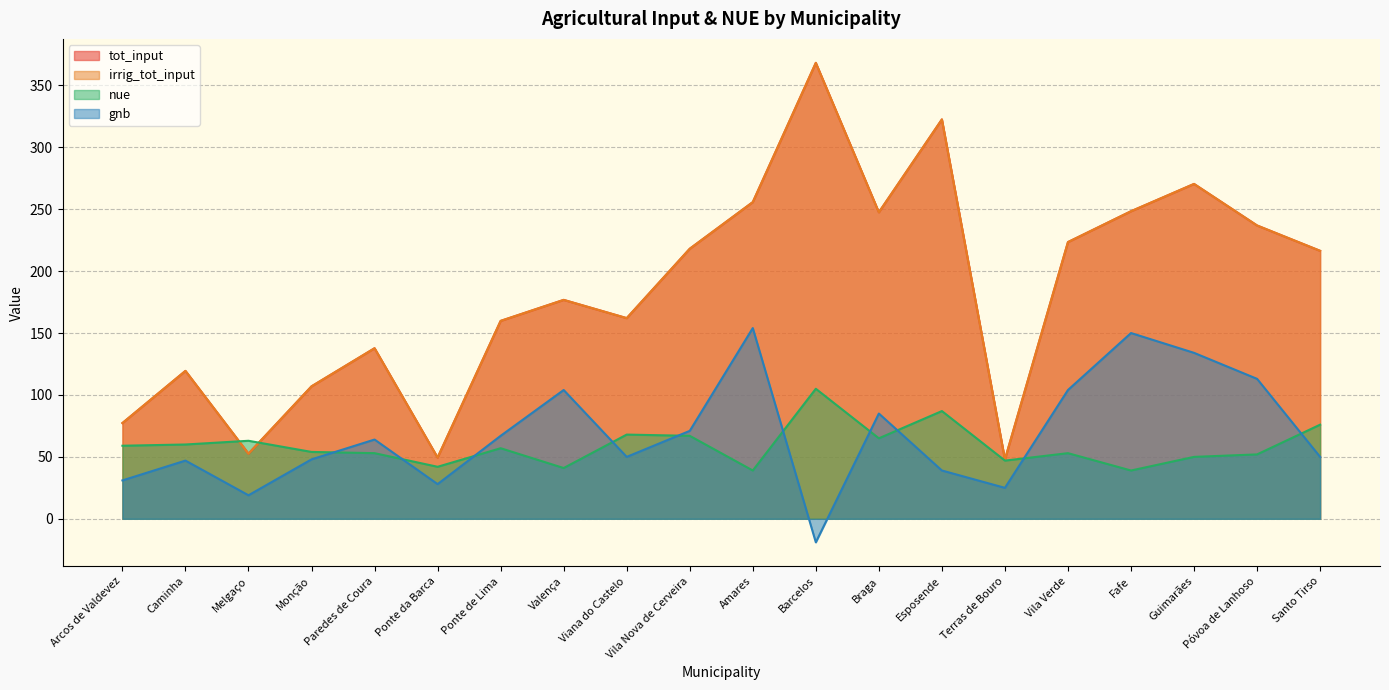

At which category is the sum across all series the highest?

Barcelos